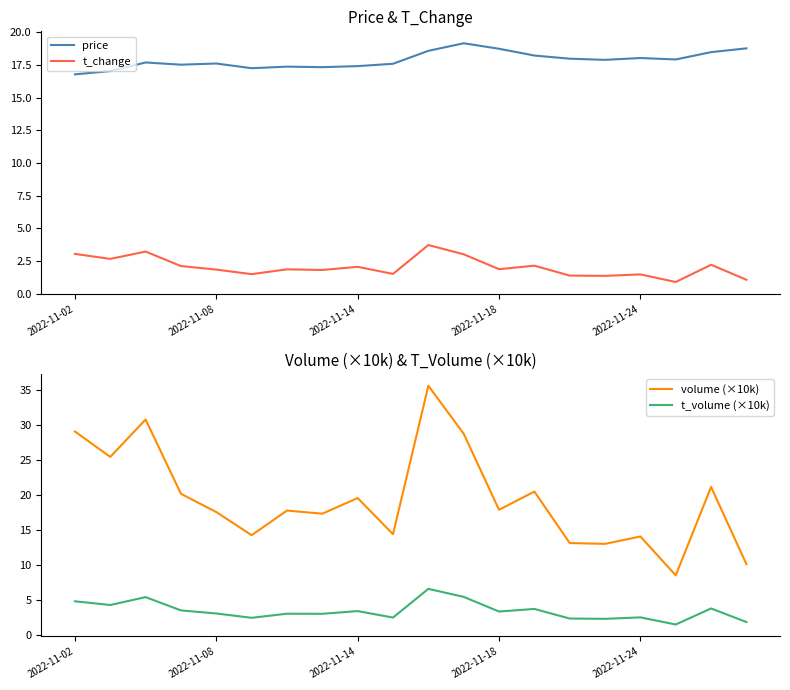

True or false: t_change and volume (×10k) intersect in this chart.

False